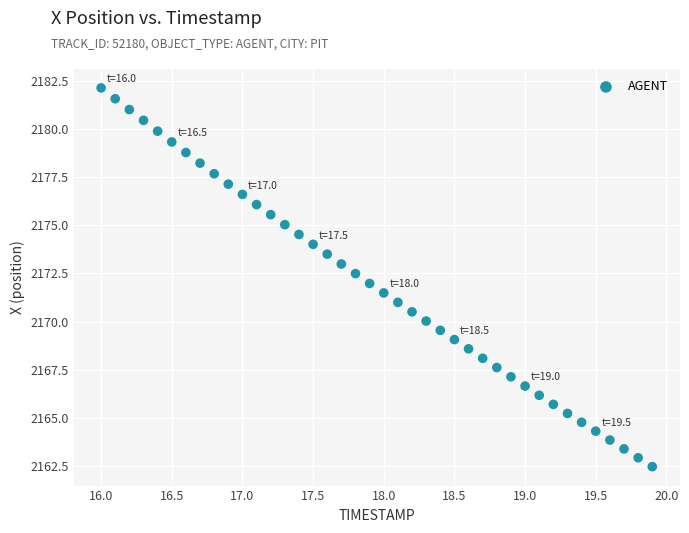

What is the range of X values (max minus min)?

3.9